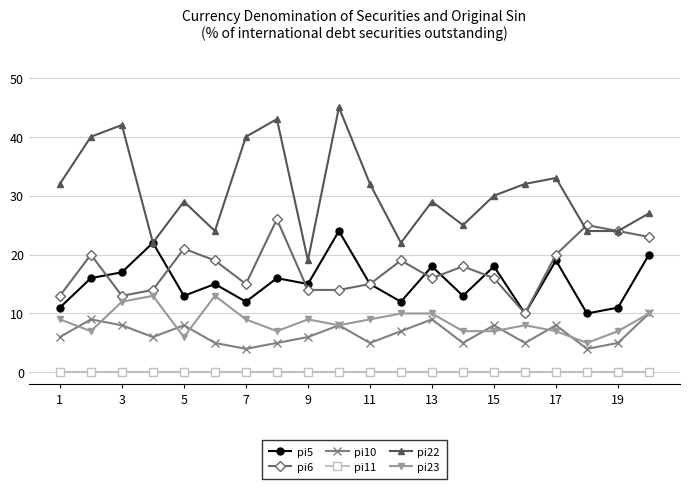

True or false: pi23 has more than 2 interior local peaks.

True